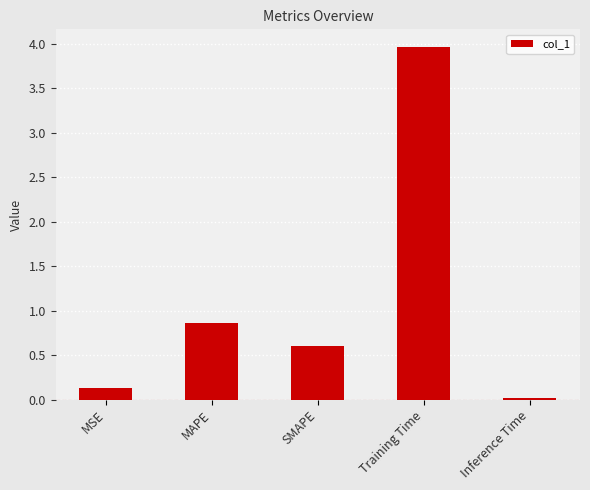

What is the sum of the values at Inference Time and MSE?

0.2